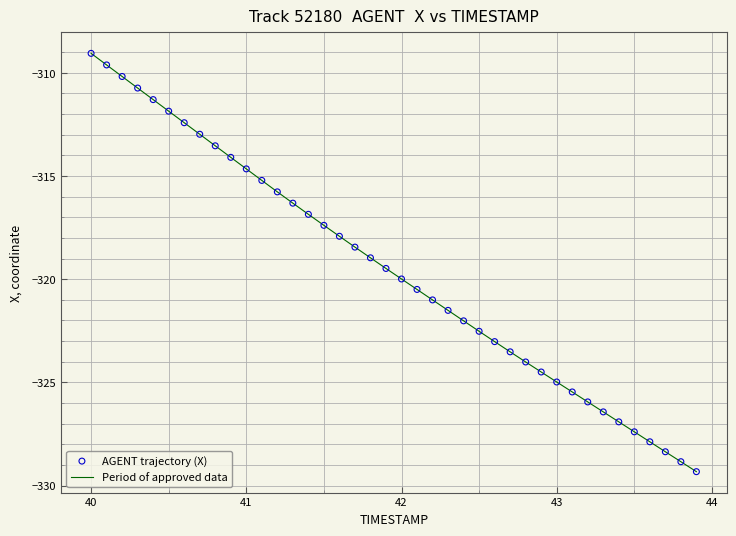

What is the greatest value displayed?

-309.1